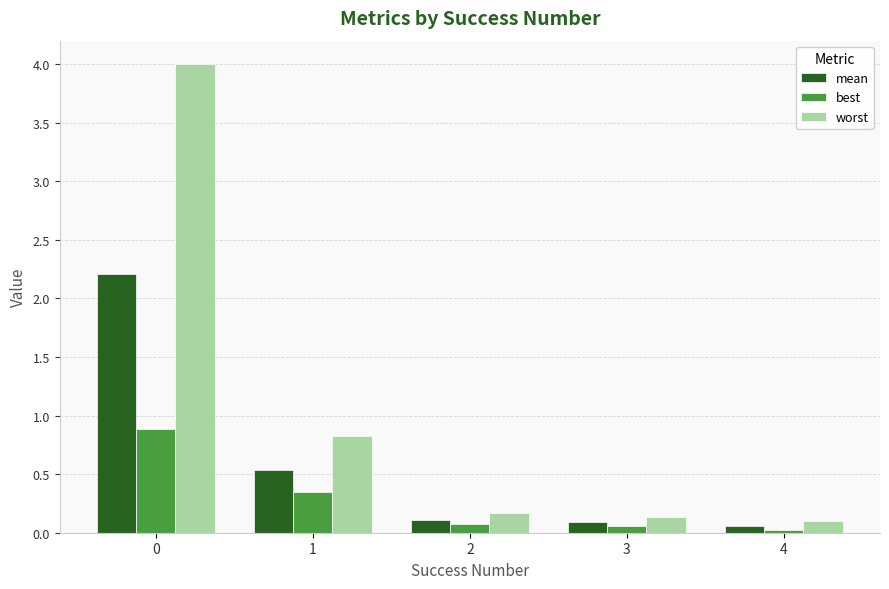

Is it true that mean equals 3.0 at 0?

False